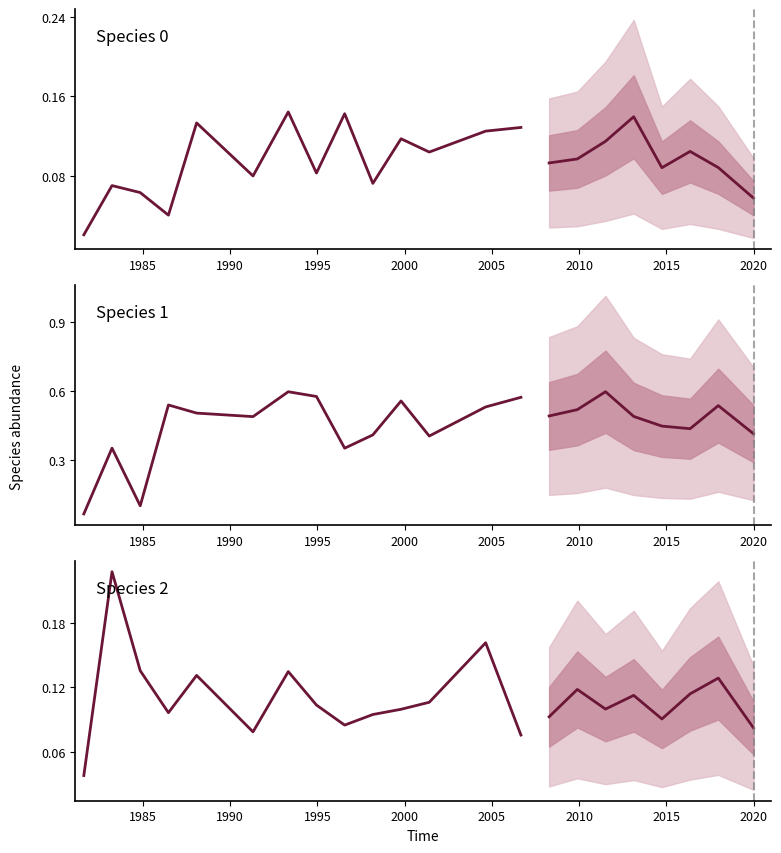

The value of species_2 at 2025 is 0.0. True or false?

False